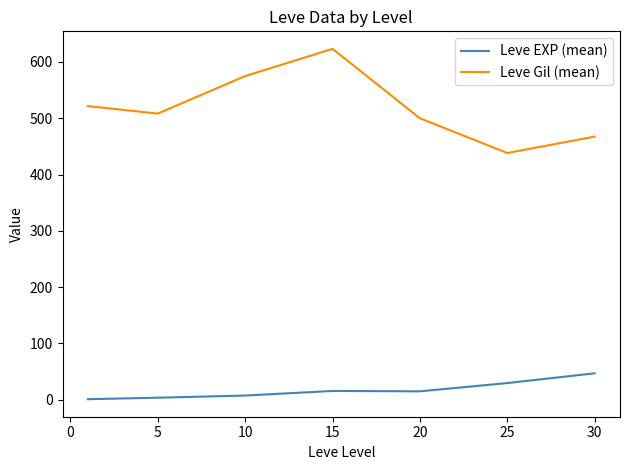

Which series has the largest range (max minus min)?

Leve Gil (mean)